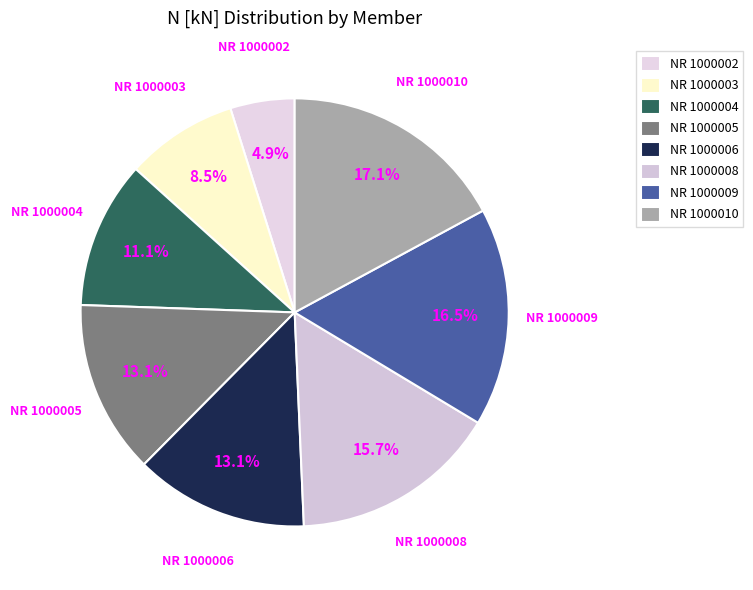

What portion of the pie excludes NR 1000004?

88.9%